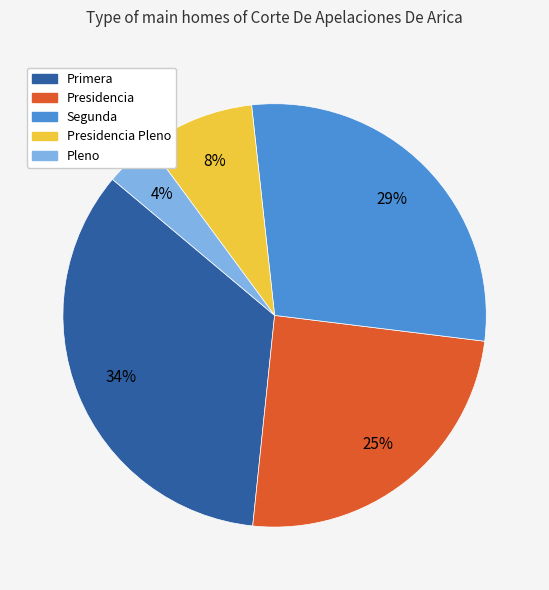

Is there any slice that represents more than half of the pie?

No